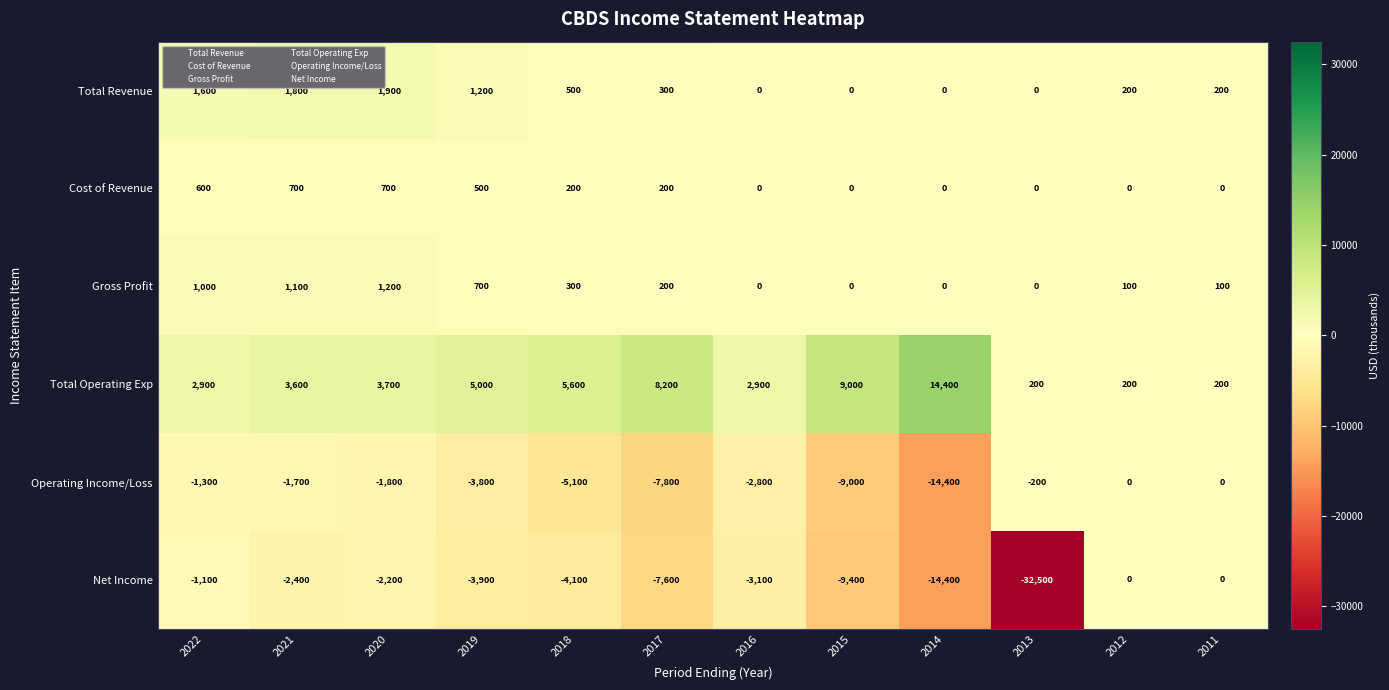

What is the difference between the maximum and minimum values in the Total Revenue series?

1900